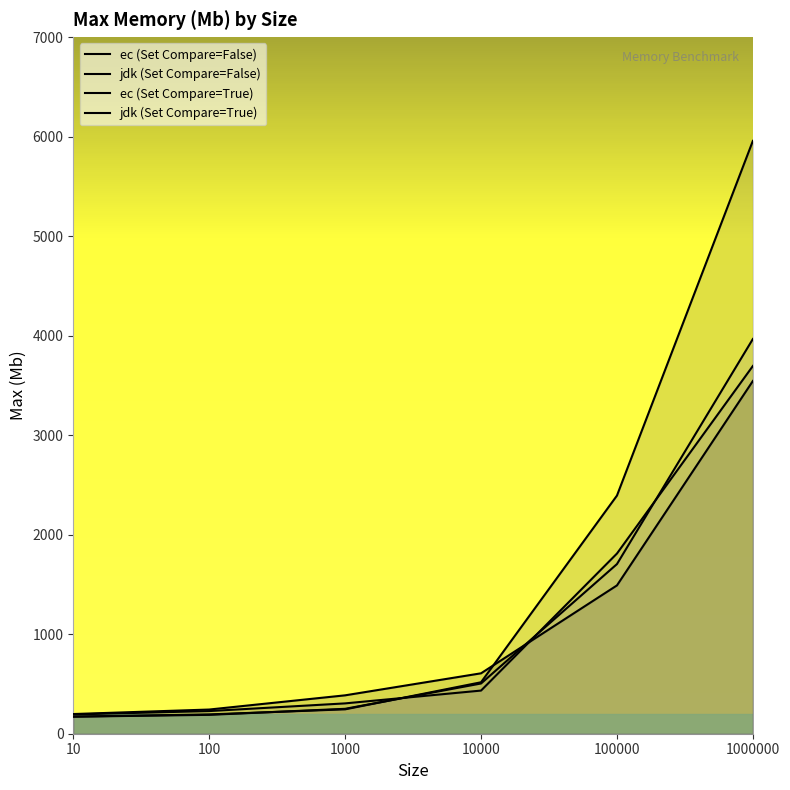

What is the value of the jdk (Set Compare=True) point at the 2nd from the left?

189.7